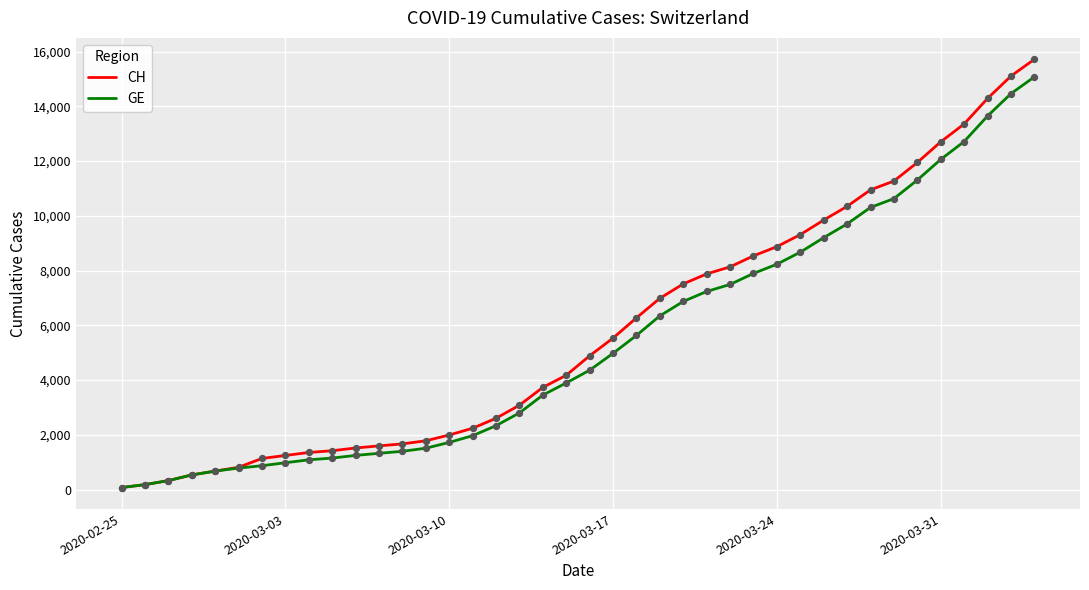

Which series has the widest spread of values?

CH